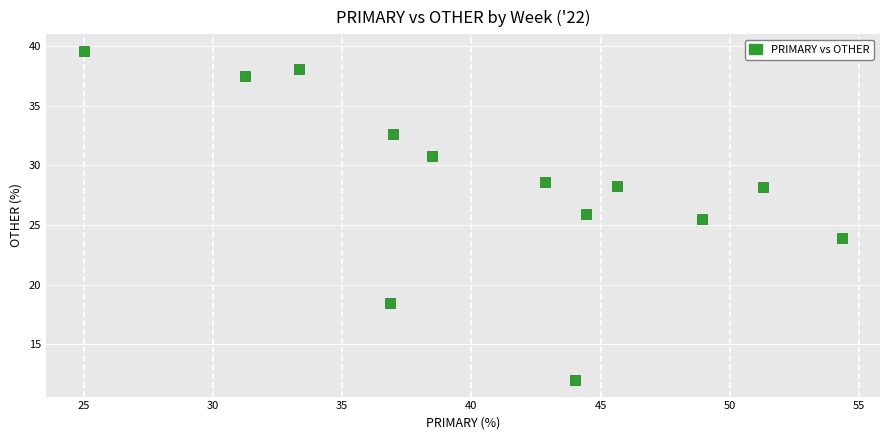

What is the range of Y values (max minus min)?

27.6